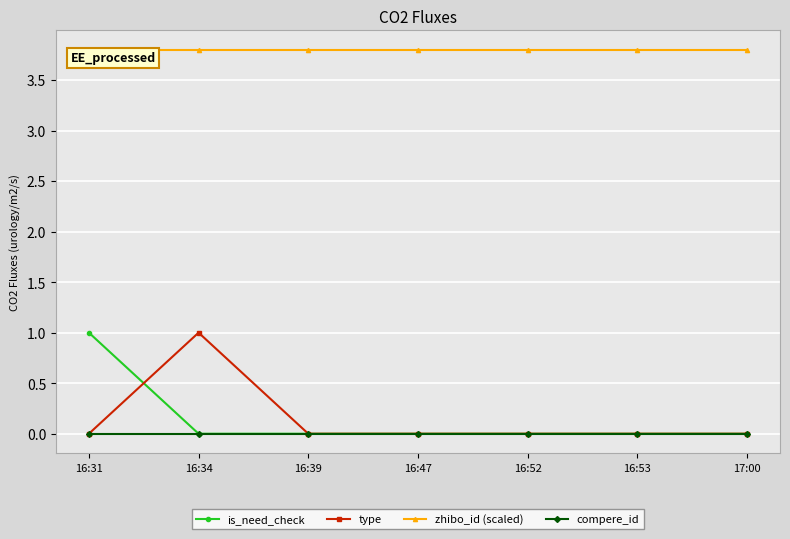

True or false: is_need_check has a value of 1.0 at 16:31.

True